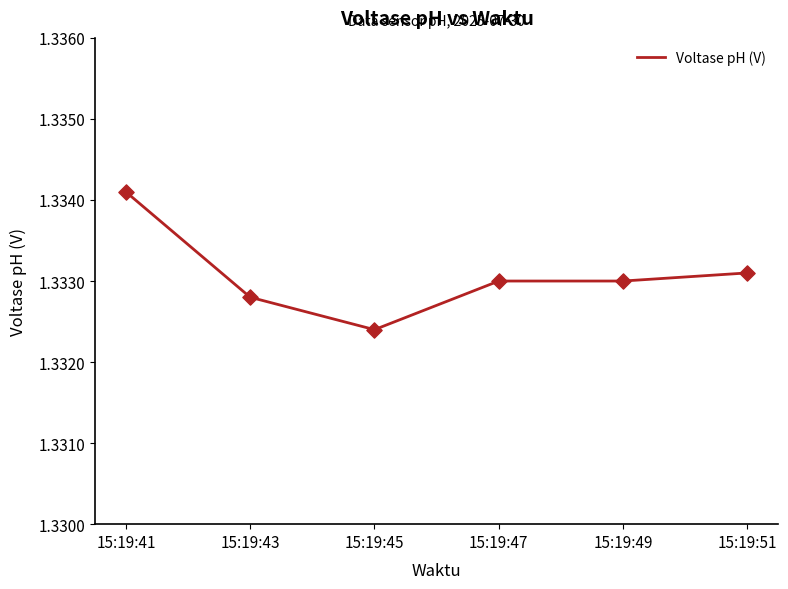

What is the ratio of the value at 15:19:45 to the value at 15:19:47?

1.0